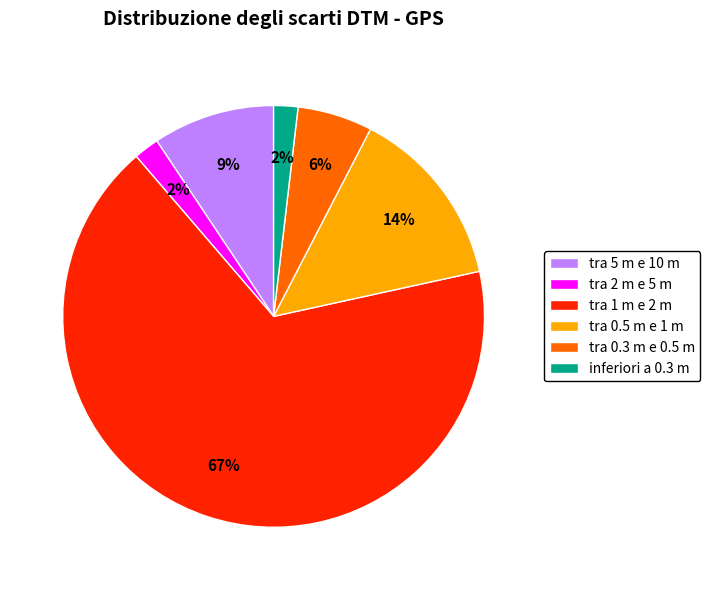

Approximately how many times larger is the value at inferiori a 0.3 m compared to tra 2 m e 5 m?

1.0